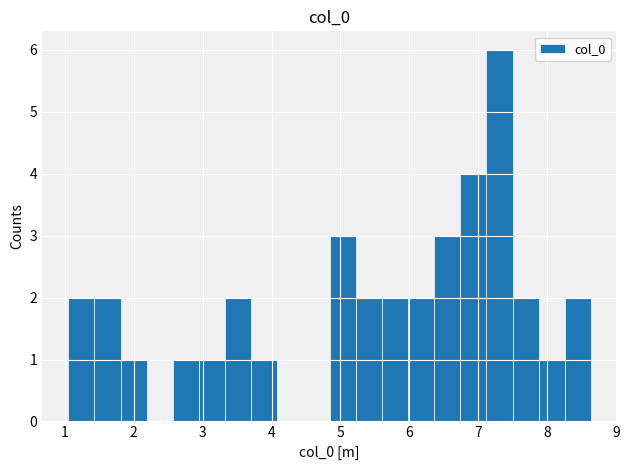

Around what value on the x-axis is the tallest bar? Give the approximate position of its centre, as read against the axis.

7.3